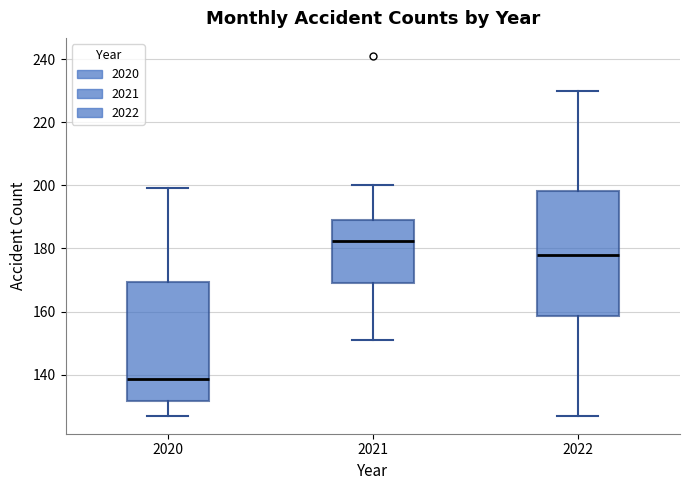

Reading left to right, read every box against the y-axis: the position of its median line, the range the box covers, and the ends of its whiskers. The values are not printed on the chart, so give them approximately, as read against the axis.

2020: median 138, box 132 to 170, whiskers 128 to 200
2021: median 182, box 170 to 190, whiskers 152 to 200
2022: median 178, box 158 to 198, whiskers 128 to 230